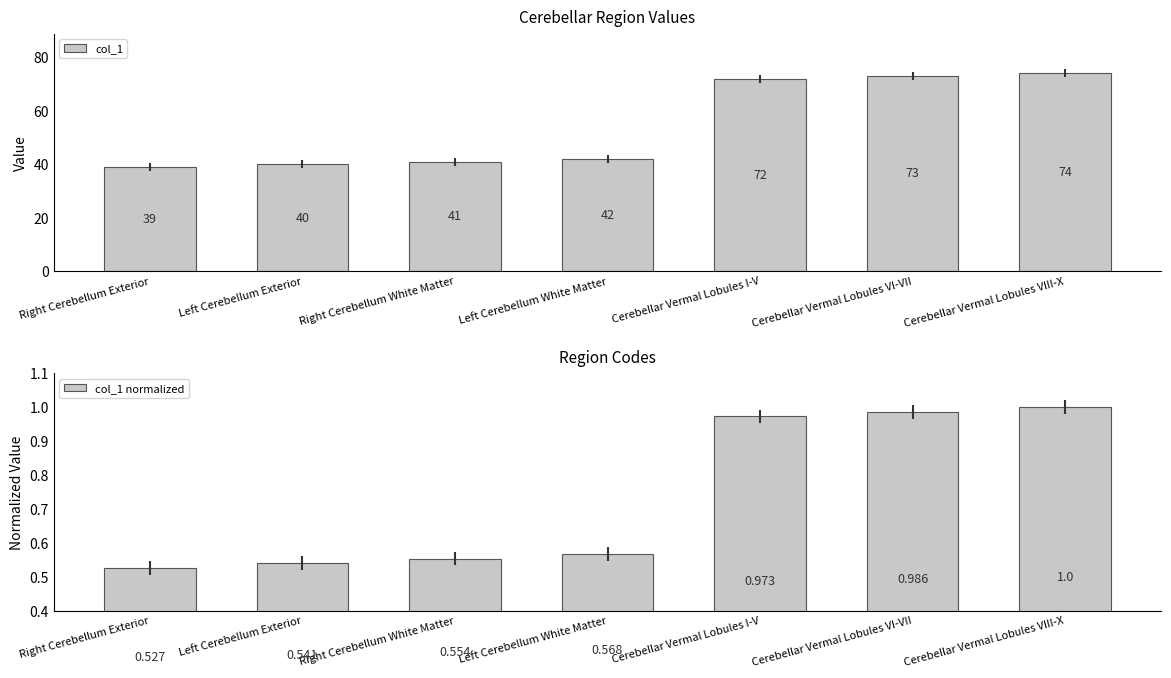

Reading left to right, list all the values displayed in this chart.

col_1: 39.0	40.0	41.0	42.0	72.0	73.0	74.0
col_1 normalized: 0.5	0.5	0.6	0.6	1.0	1.0	1.0